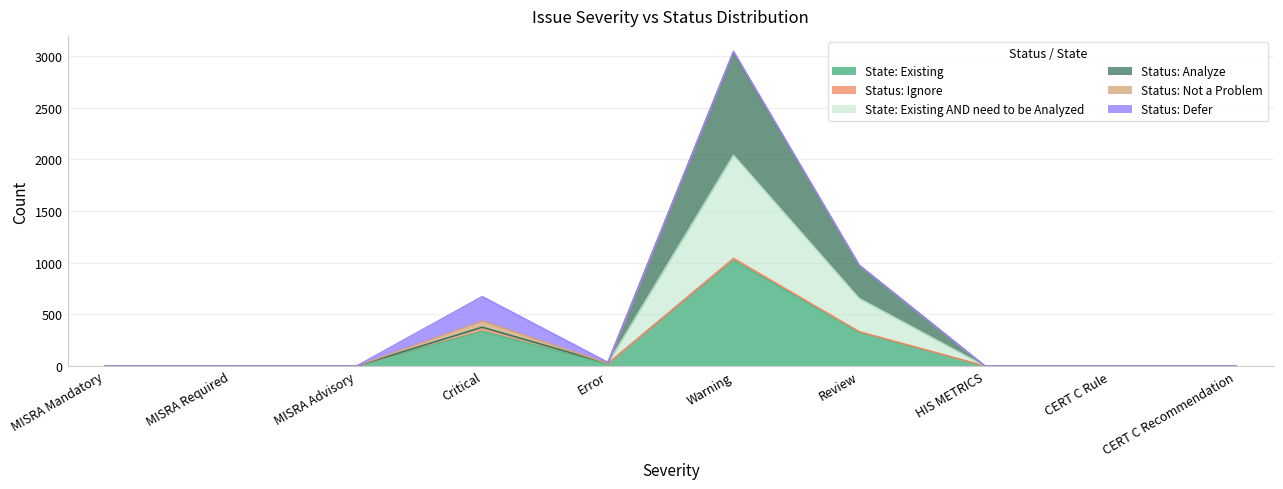

What is the label of the 2nd point from the left?

MISRA Required